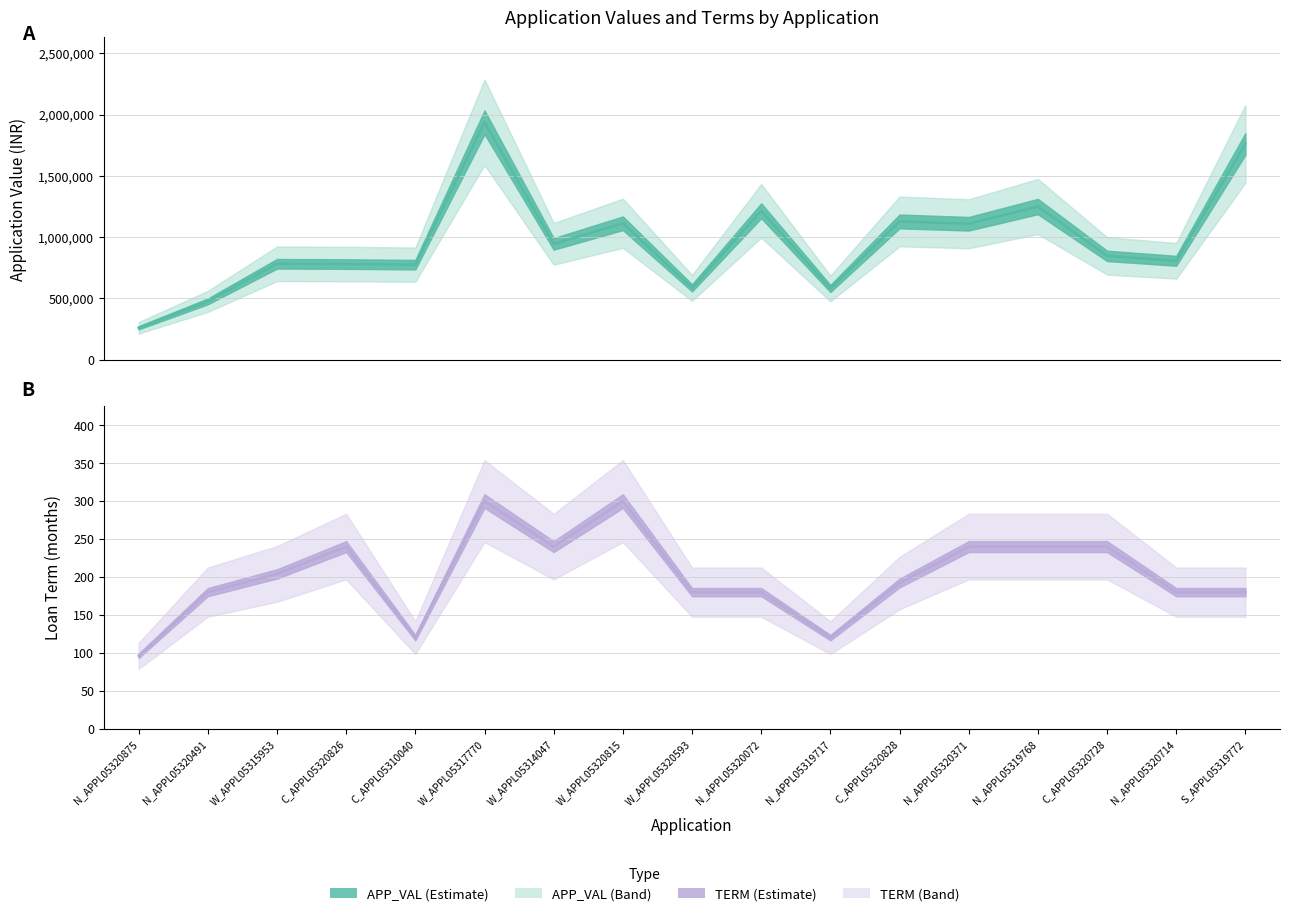

At which category is the sum across all series the highest?

W_APPL05317770